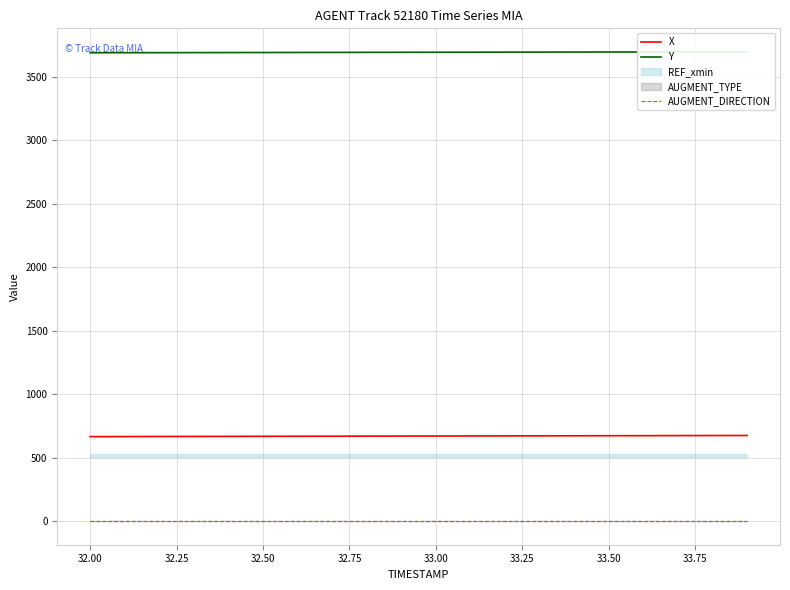

What is the difference between the maximum and minimum values in the Y series?

7.5